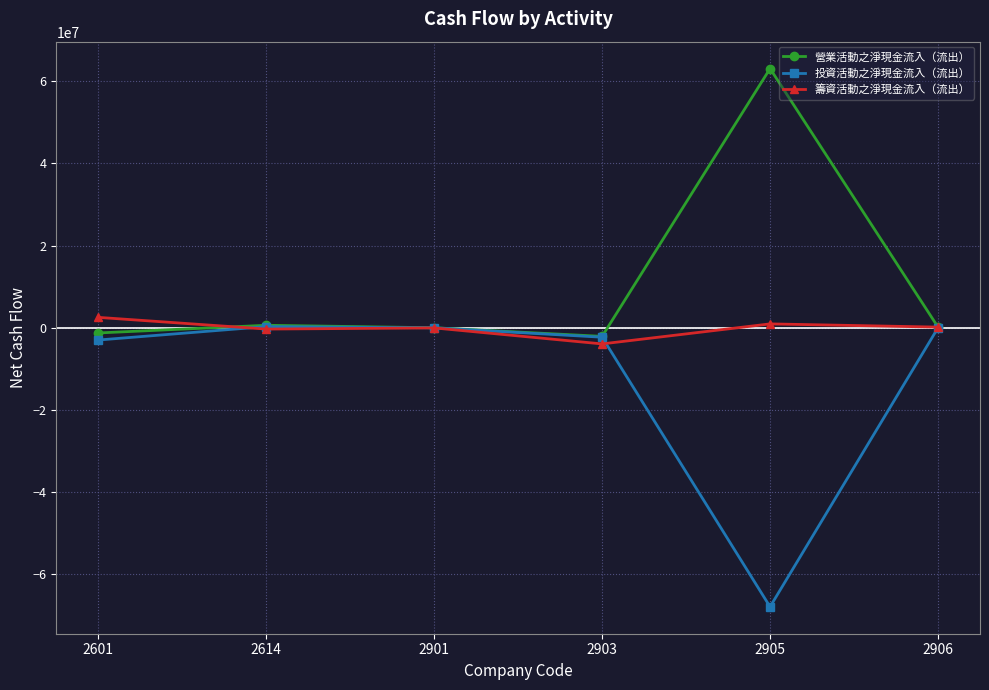

How many data points does each series have?

6